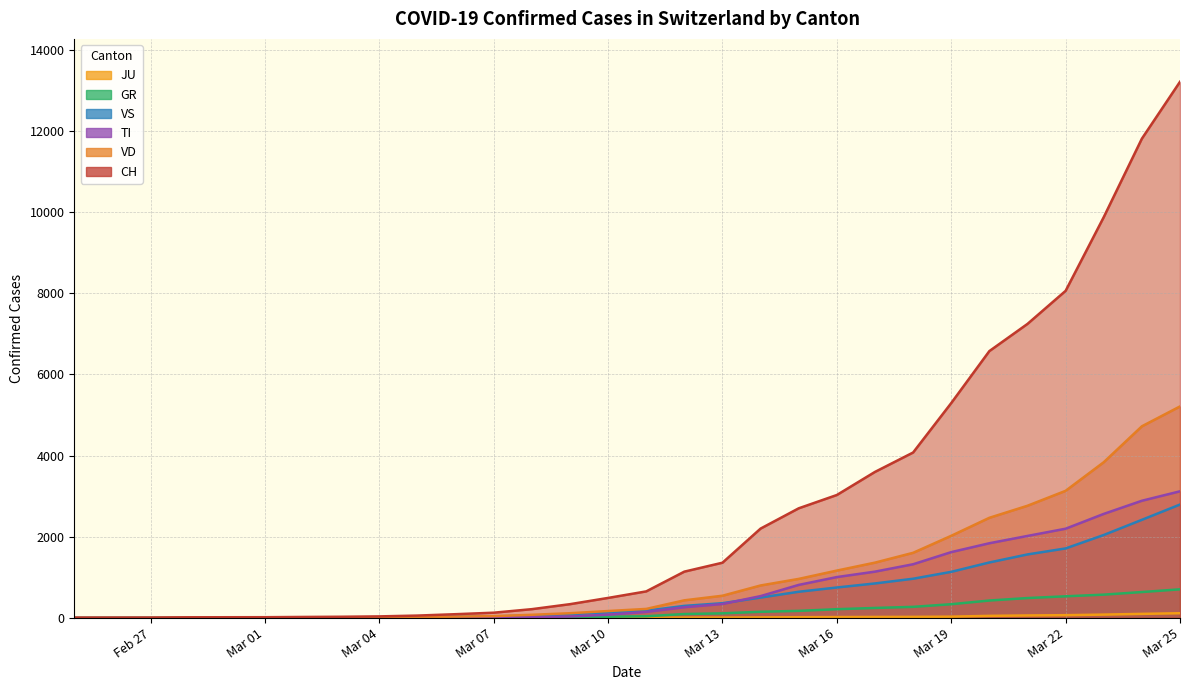

What is the approximate value of VS at 2020-03-06?

27